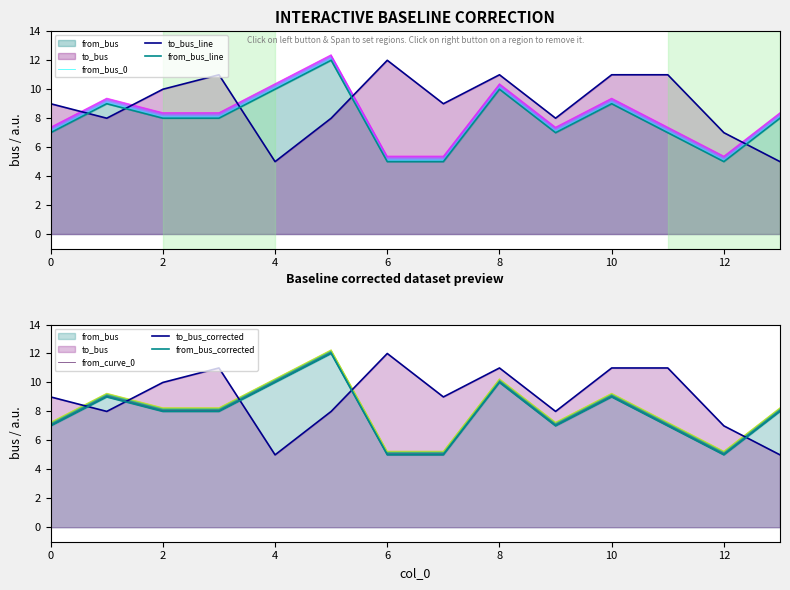

What is the minimum value for from_bus_line?

5